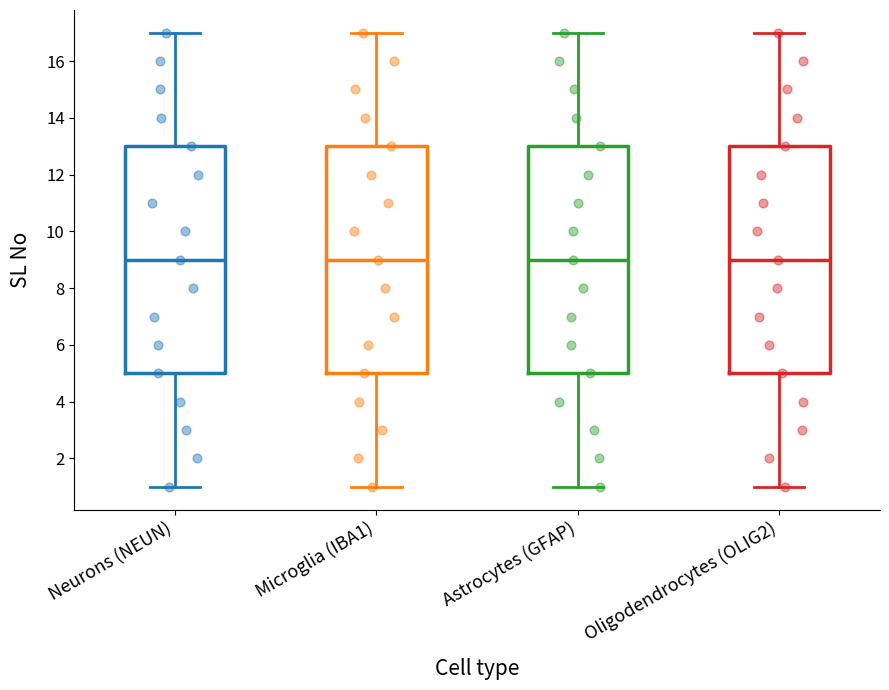

Reading left to right, read every box against the y-axis: the position of its median line, the range the box covers, and the ends of its whiskers. The values are not printed on the chart, so give them approximately, as read against the axis.

Neurons (NEUN): median 9, box 5 to 13, whiskers 1 to 17
Microglia (IBA1): median 9, box 5 to 13, whiskers 1 to 17
Astrocytes (GFAP): median 9, box 5 to 13, whiskers 1 to 17
Oligodendrocytes (OLIG2): median 9, box 5 to 13, whiskers 1 to 17